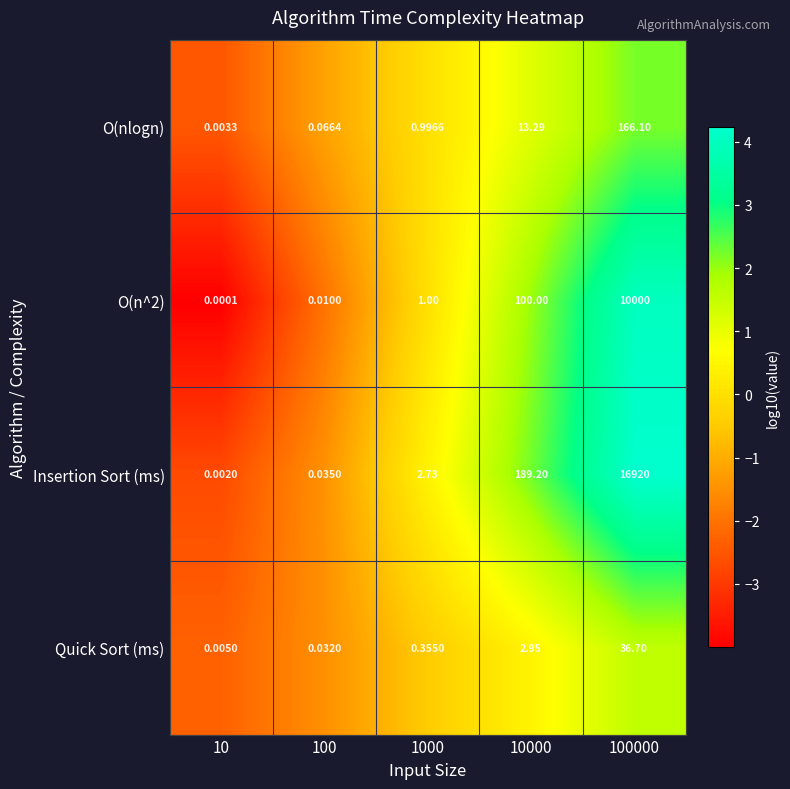

At how many categories does at least one series exceed 0?

5